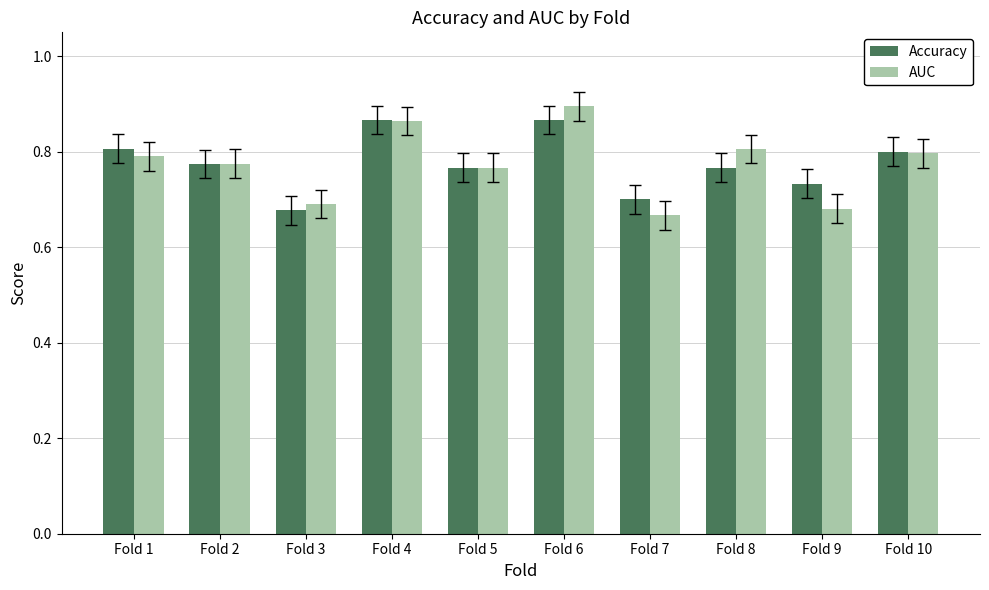

What is the total value across all series at Fold 8?

1.6